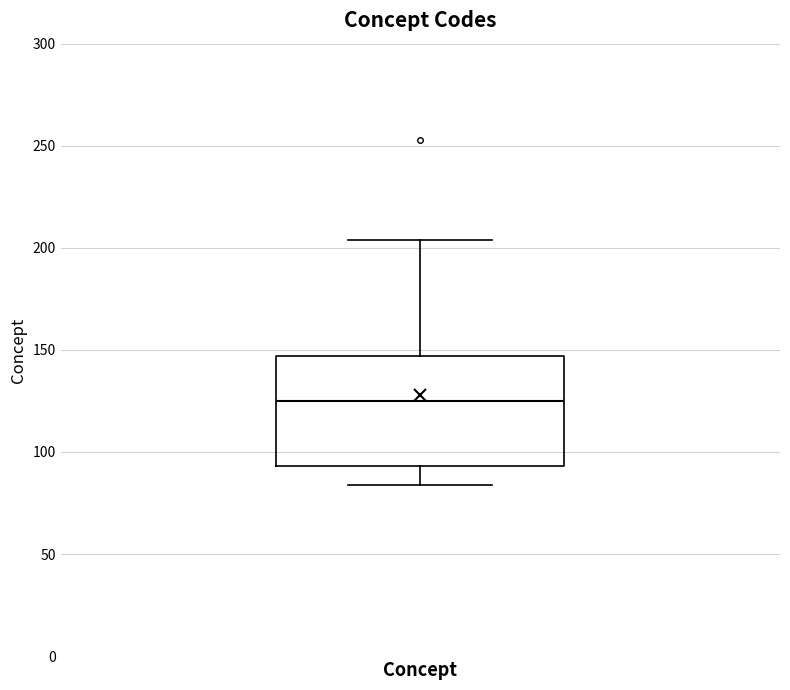

Transcribe this box plot: give where the median line is, the range the box spans, and where the two whiskers end, as read against the y-axis. The values are not printed on the chart, so give them approximately, as read against the axis.

median 125, box 95 to 145, whiskers 85 to 205